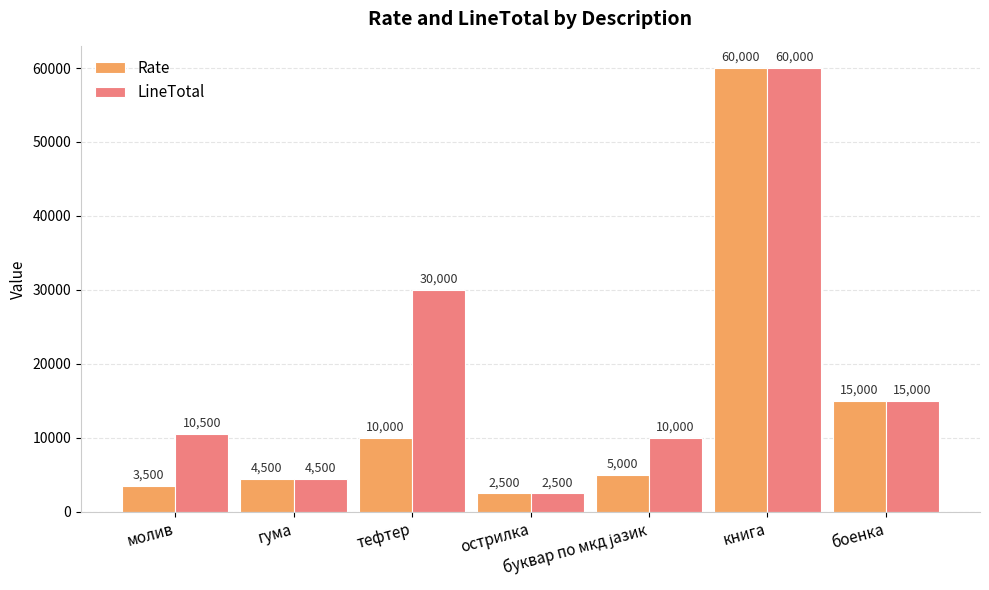

How many data points does each series have?

7